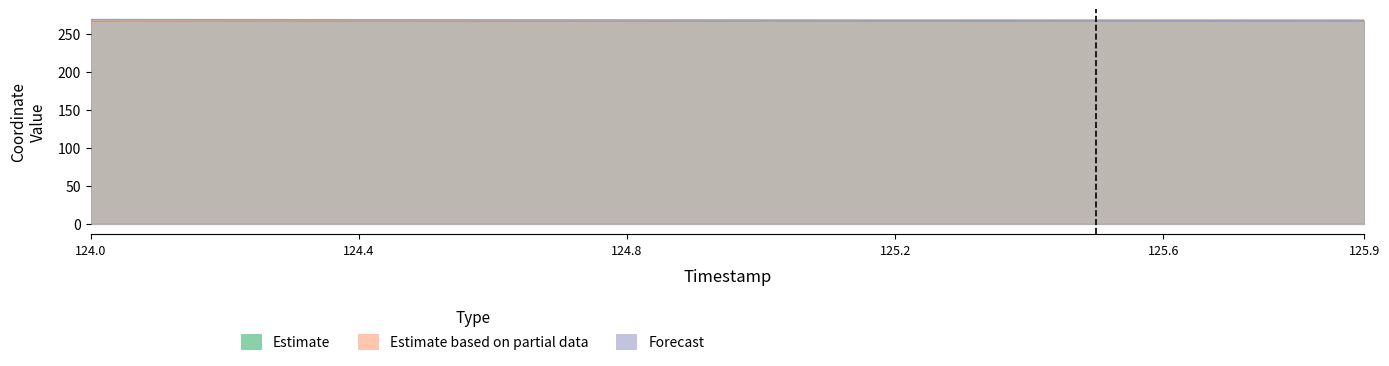

Which series ends up on top after the final intersection of Forecast and Estimate based on partial data?

Estimate based on partial data